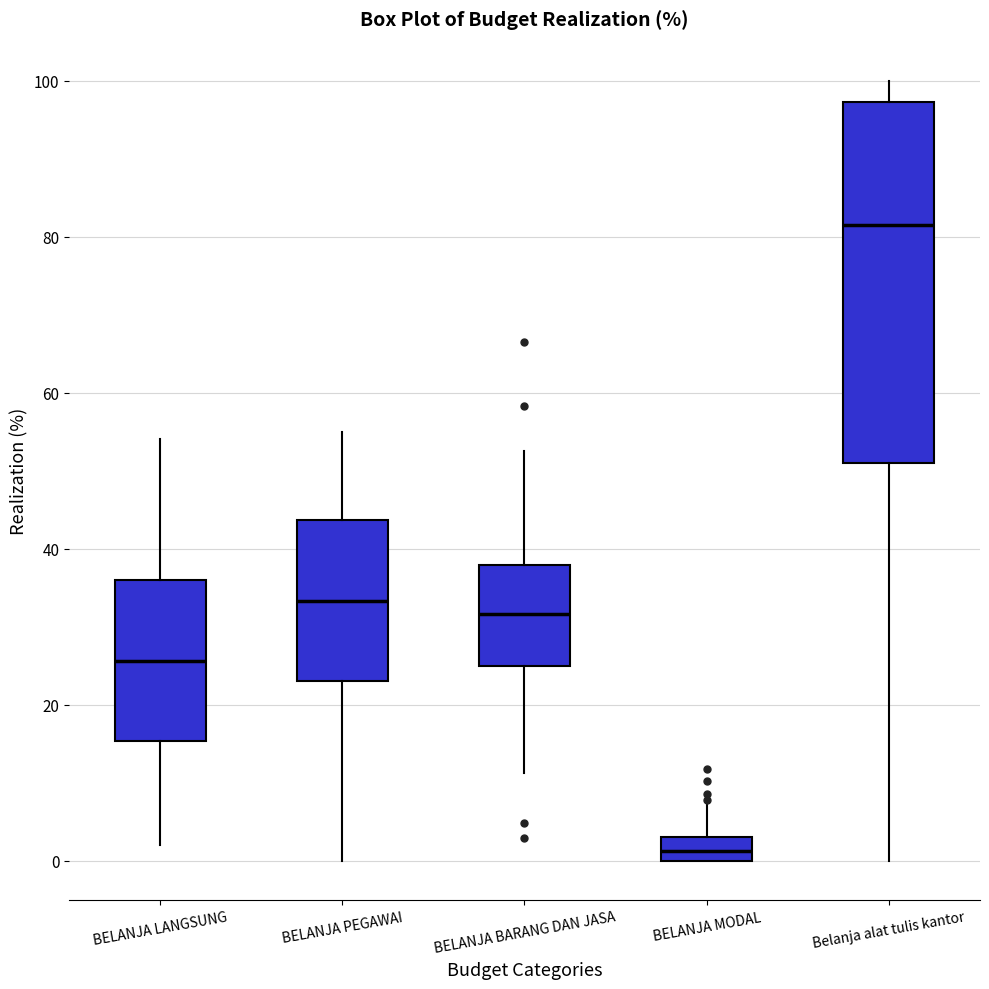

Which box has the highest median line?

Belanja alat tulis kantor